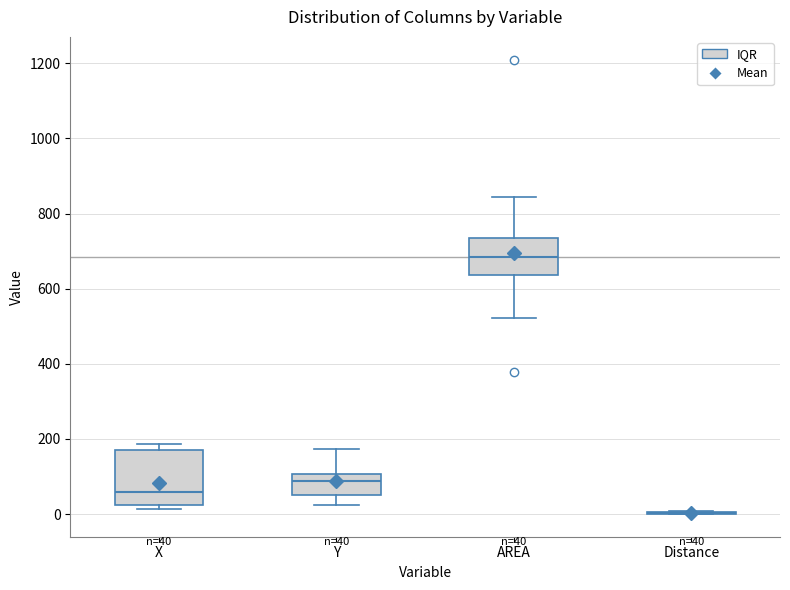

Comparing the boxes themselves (not the whiskers), which one is the tallest?

X